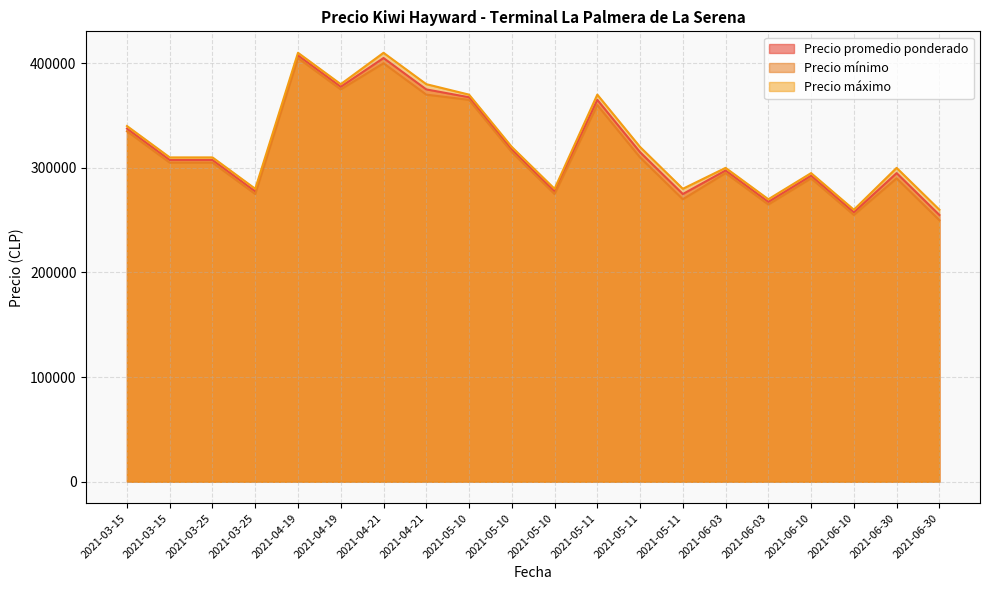

Is it true that Precio mínimo equals 310000 at 2021-05-11?

True